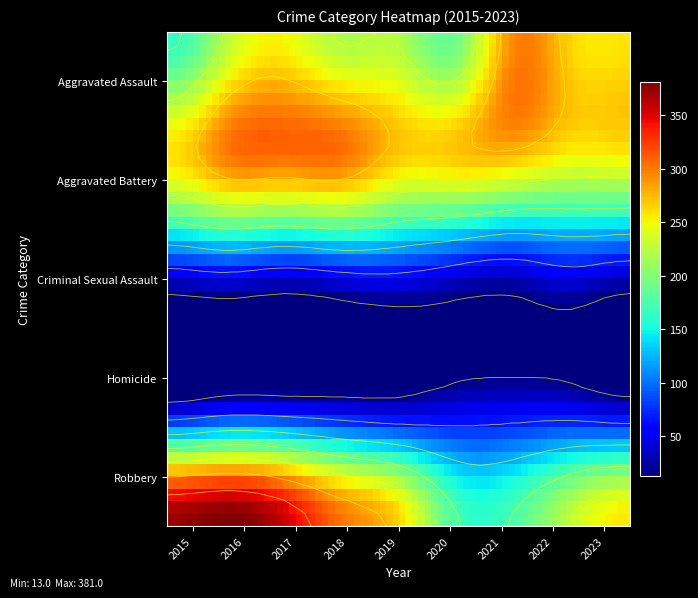

What is the average value of the Homicide series?

27